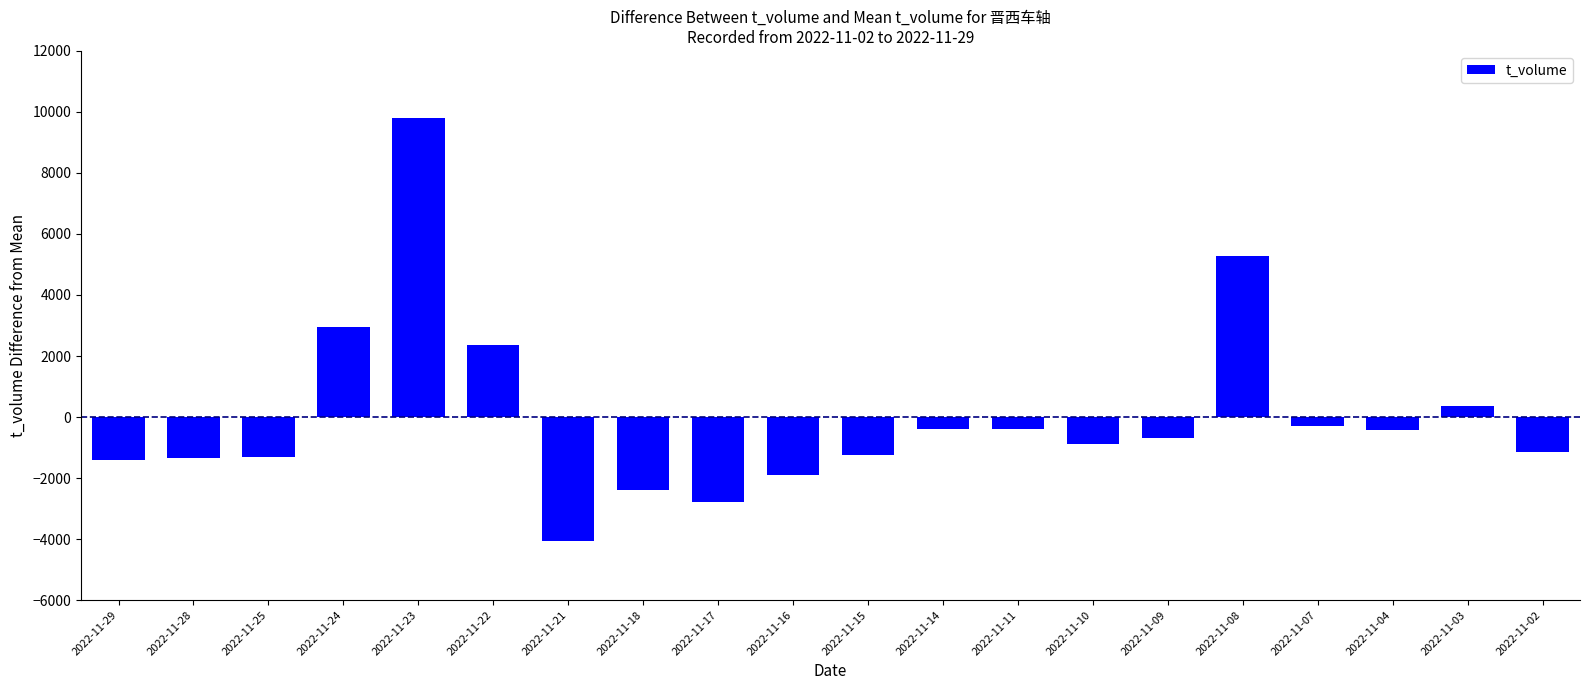

Which has a higher value, 2022-11-28 or 2022-11-22?

2022-11-22